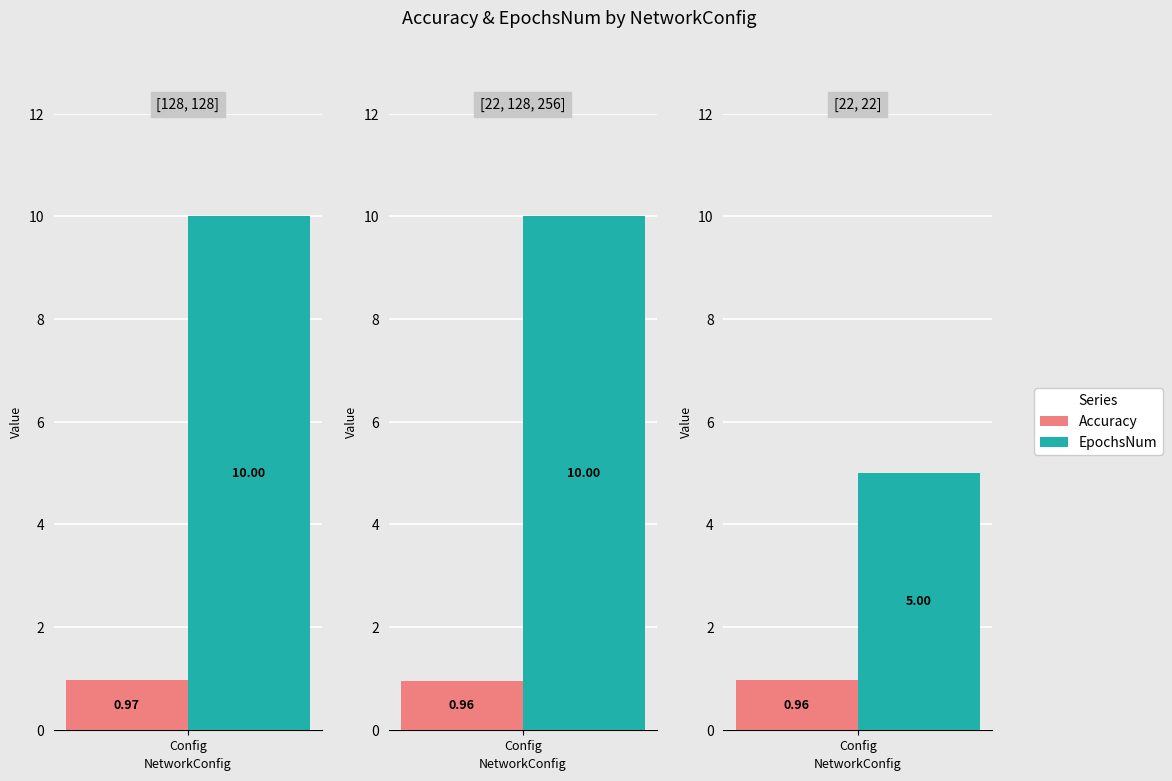

What are all the series names shown in the legend?

Accuracy, EpochsNum